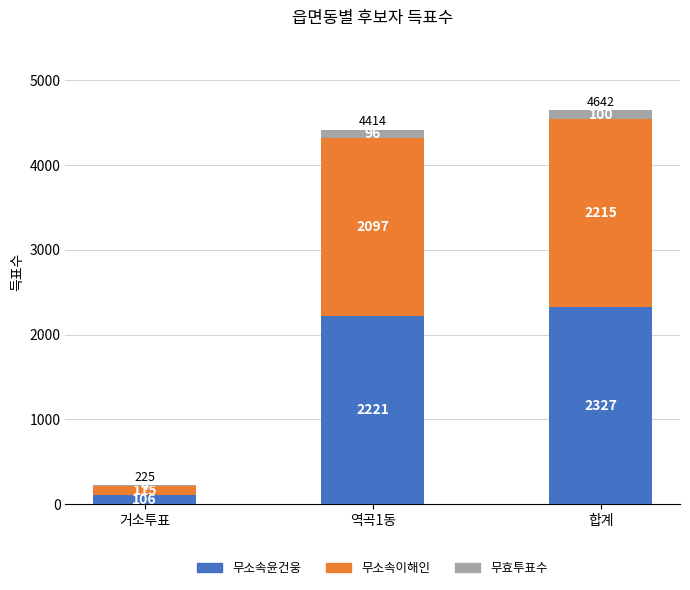

True or false: 무소속윤건웅 has a value of 3989 at 역곡1동.

False